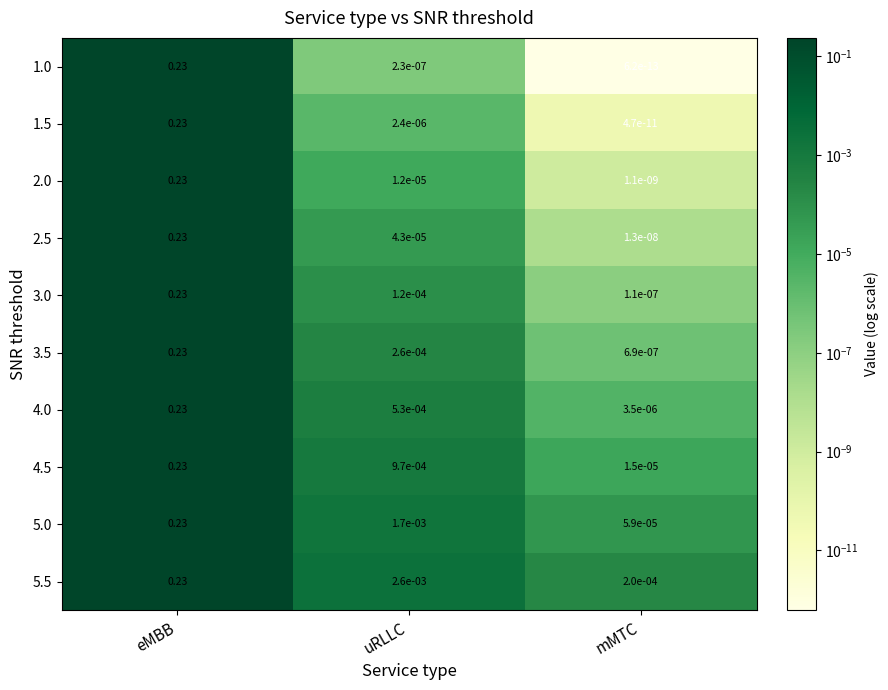

Rank the series at uRLLC from highest to lowest value.

5.5, 5.0, 4.5, 4.0, 3.5, 3.0, 2.5, 2.0, 1.5, 1.0